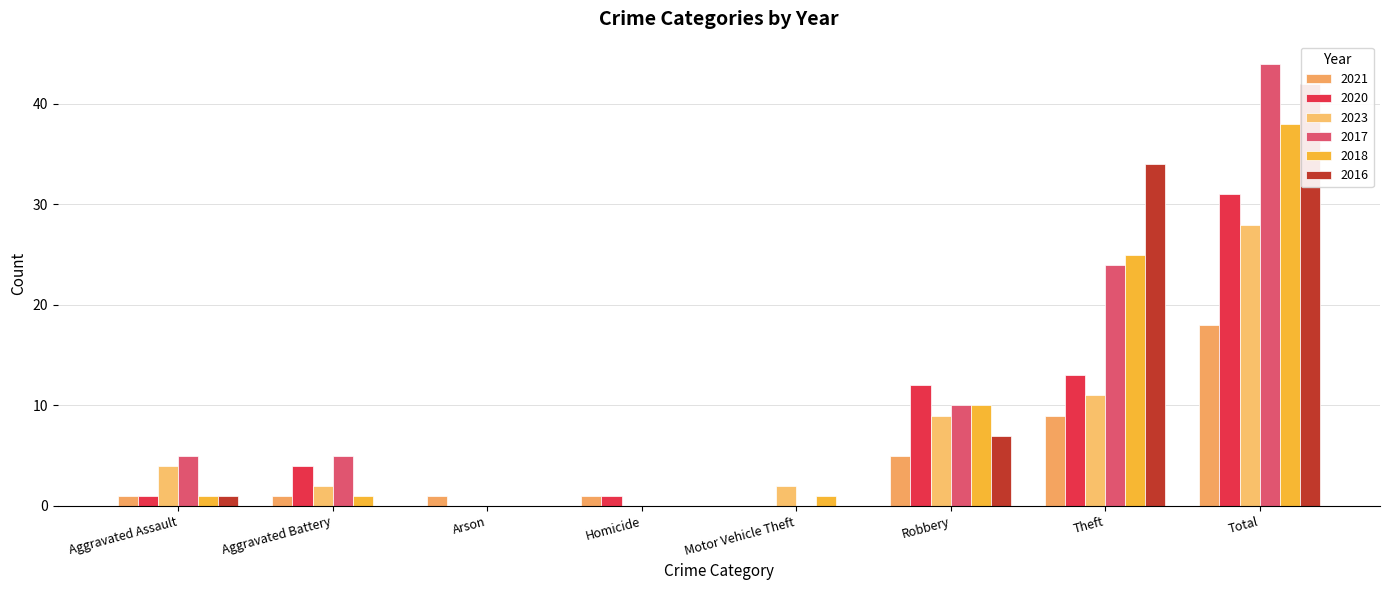

List the series in order of their peak value, highest first.

2017, 2016, 2018, 2020, 2023, 2021